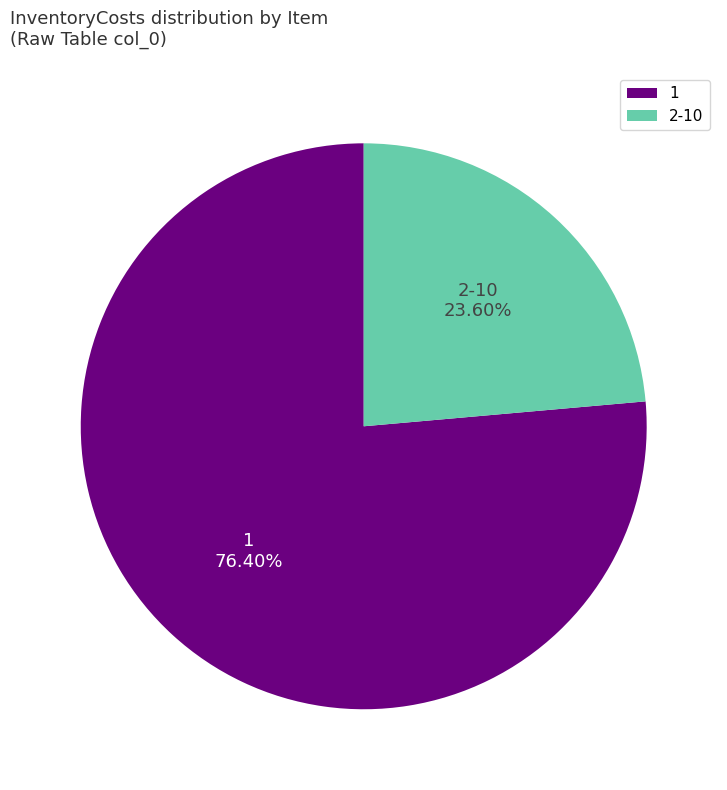

How many slices are in this pie chart?

2